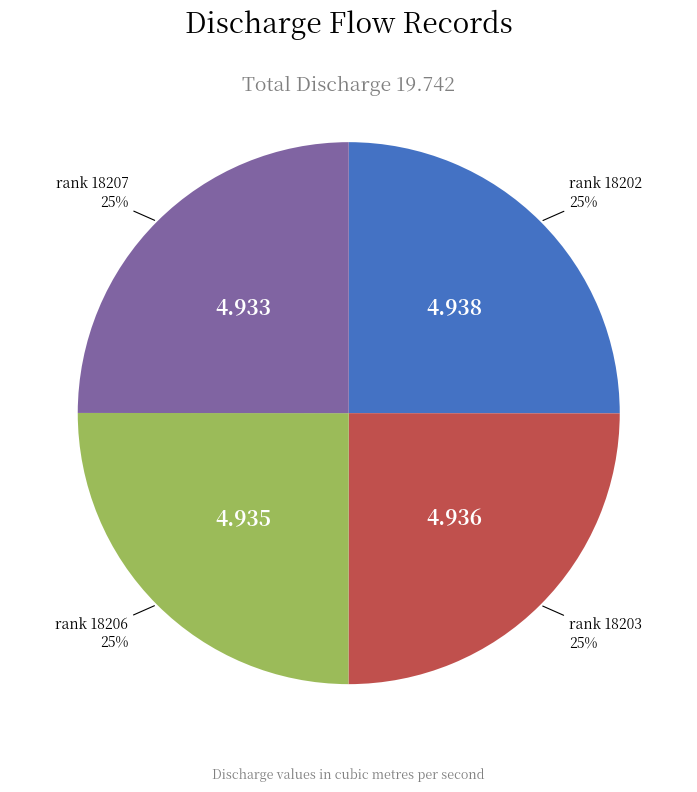

Is there any slice that represents more than half of the pie?

No